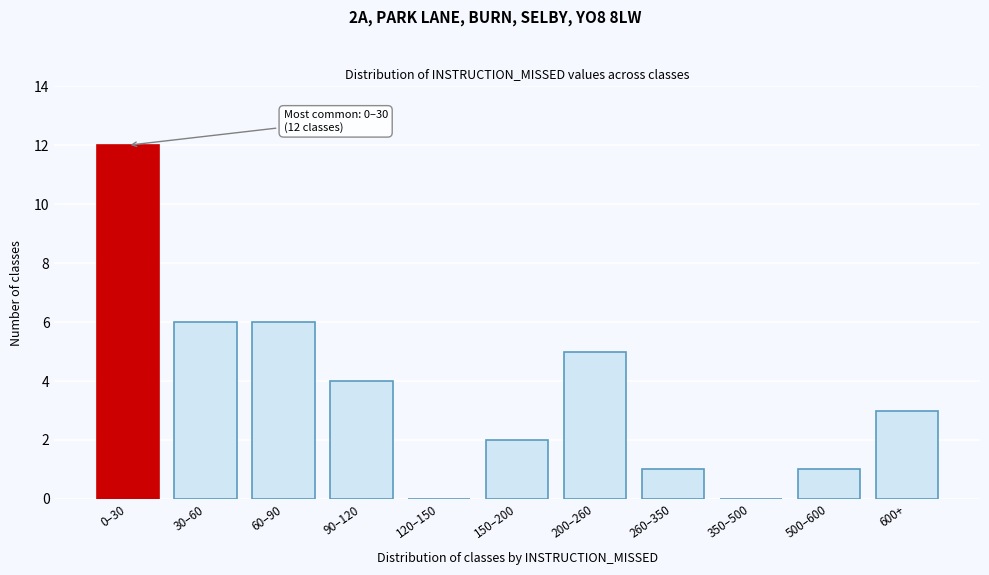

Reading left to right, extract all data points from this chart.

0–30=12	30–60=6	60–90=6	90–120=4	120–150=0	150–200=2	200–260=5	260–350=1	350–500=0	500–600=1	600+=3